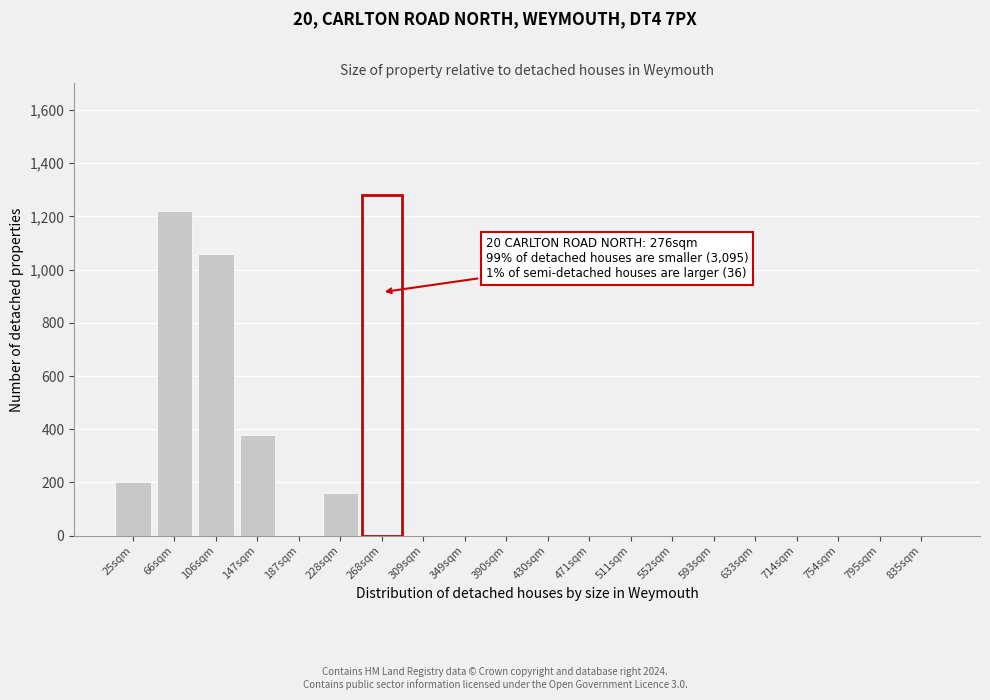

Reading right to left, list all the values displayed in this chart.

835sqm=0	795sqm=0	754sqm=0	714sqm=0	633sqm=0	593sqm=0	552sqm=0	511sqm=0	471sqm=0	430sqm=0	390sqm=0	349sqm=0	309sqm=0	268sqm=0	228sqm=160	187sqm=0	147sqm=380	106sqm=1060	66sqm=1220	25sqm=200